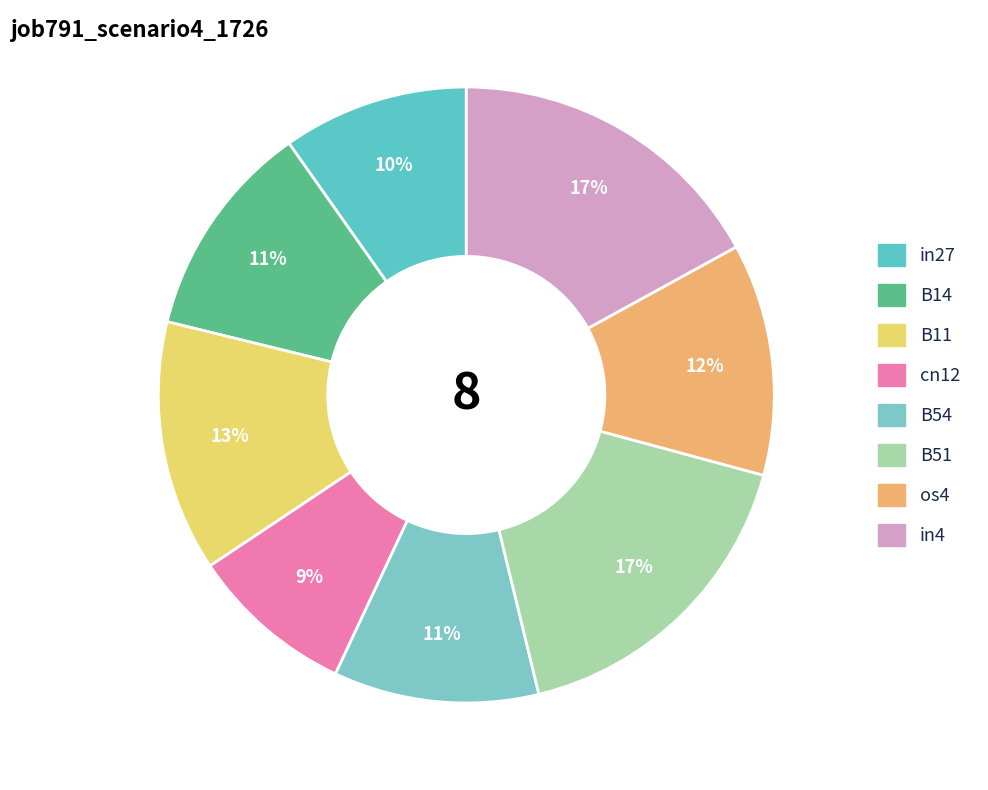

To the nearest percent, what is the difference between the largest and smallest slice percentages?

8%